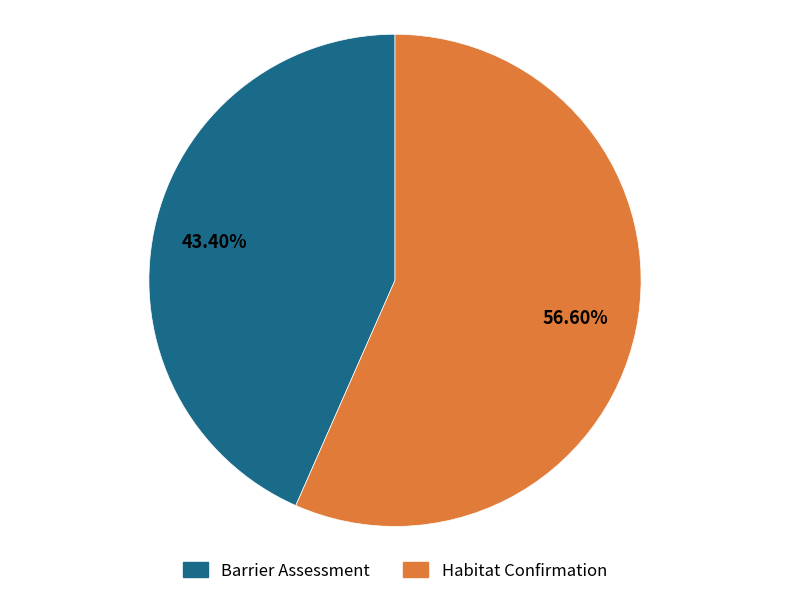

Does Barrier Assessment account for over 50% of the chart?

No